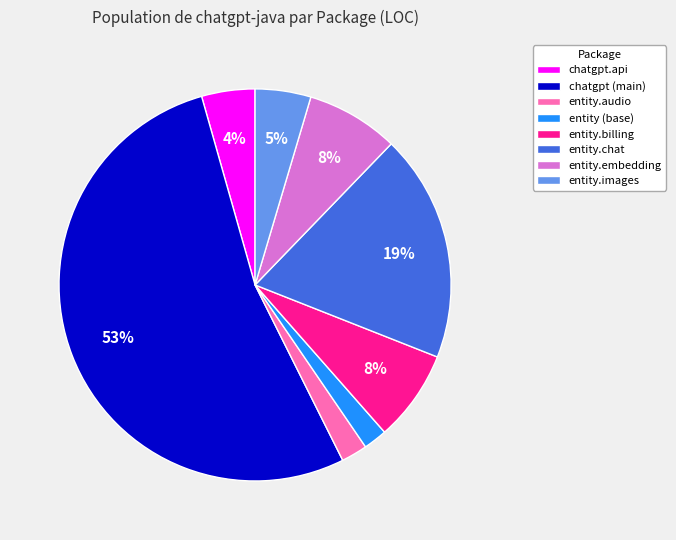

Does any single category account for the majority?

Yes